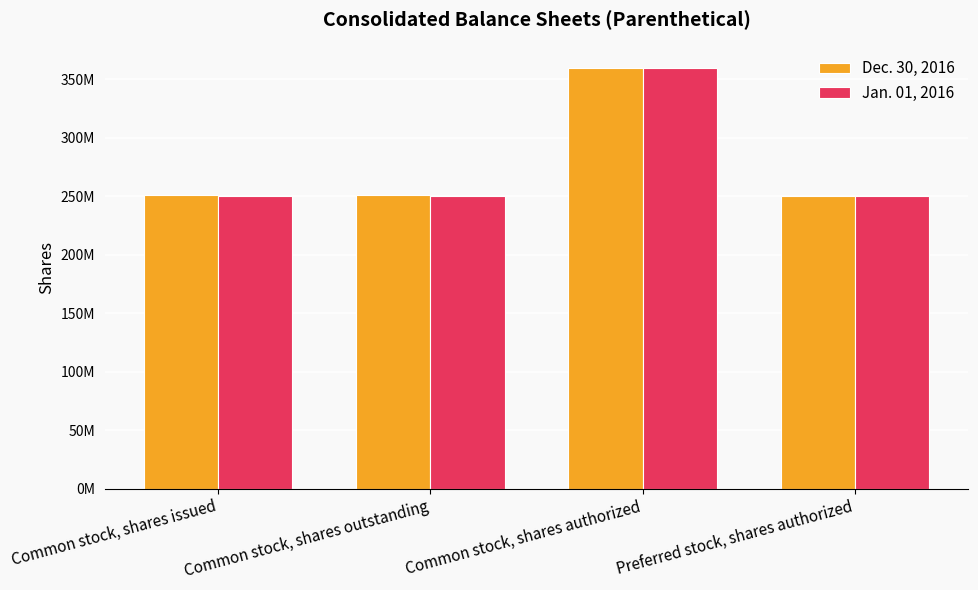

What is the difference between the maximum and minimum values in the Jan. 01, 2016 series?

109300000